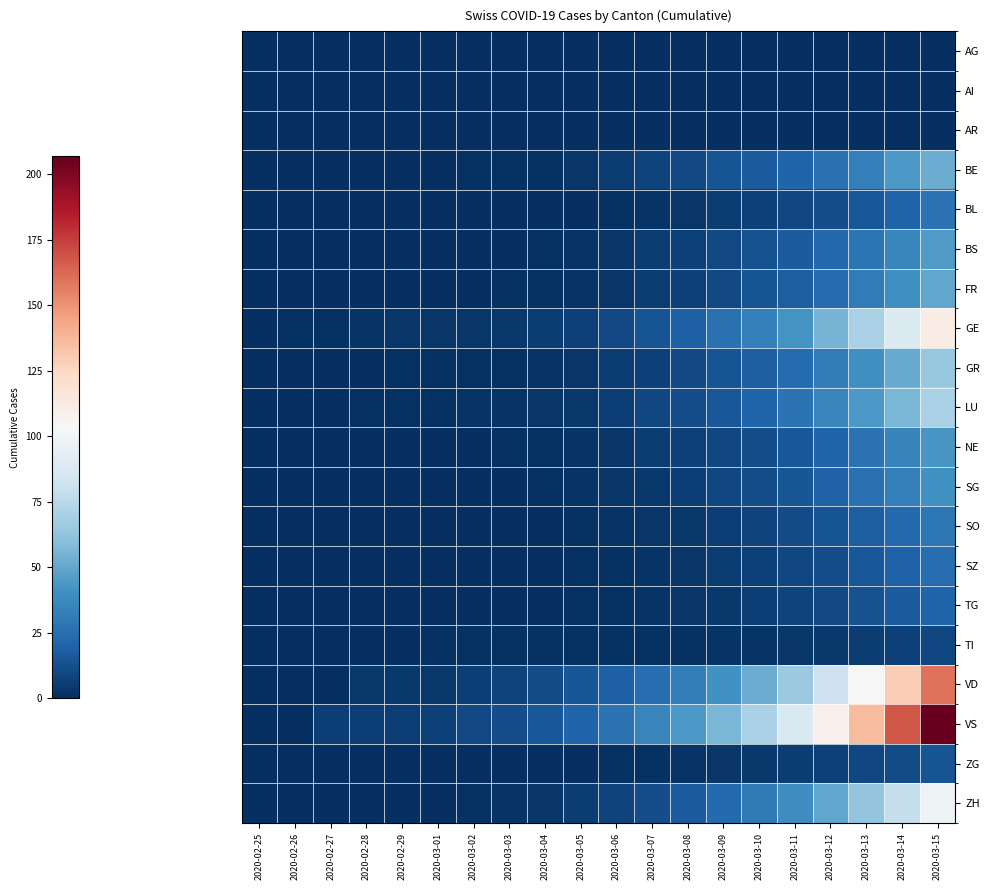

Between 2020-03-04 and 2020-03-15, which is larger?

2020-03-04